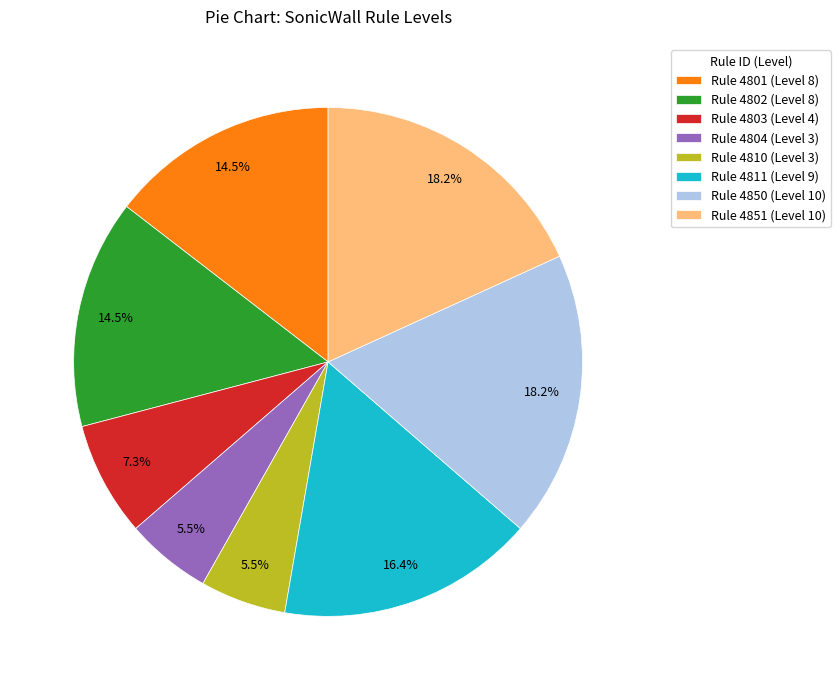

Between Rule 4811 (Level 9) and Rule 4802 (Level 8), which is larger?

Rule 4811 (Level 9)